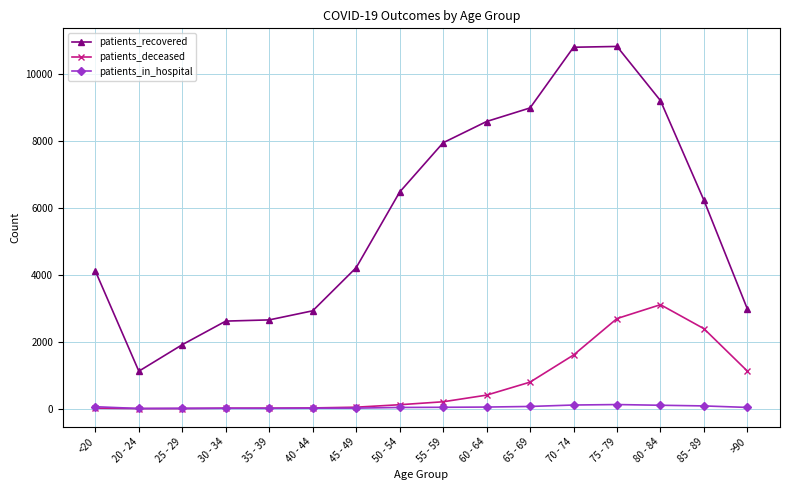

What is the label of the 5th point from the right?

70 - 74